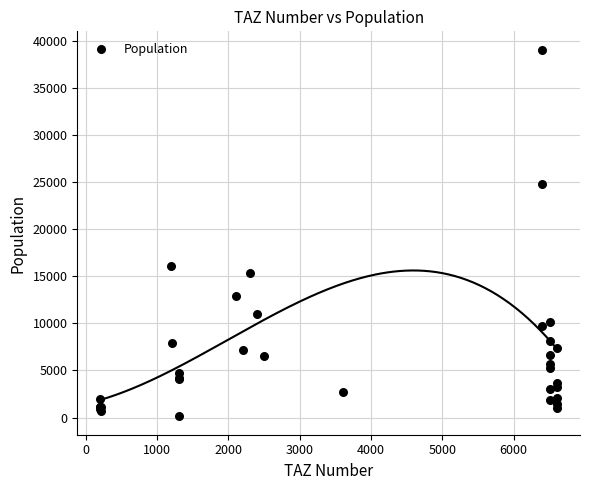

What Y value in the scatter plot is closest to 19586?

16066.2